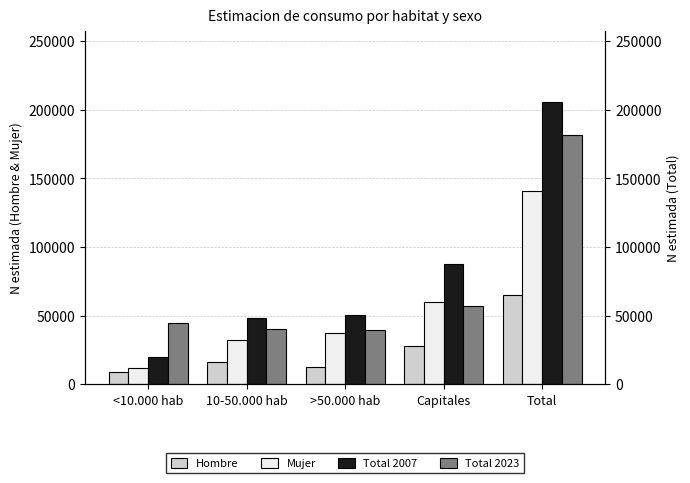

Reading left to right, transcribe all the data shown in this chart.

Hombre: <10.000 hab=8604	10-50.000 hab=15934	>50.000 hab=12549	Capitales=27837	Total=64924
Mujer: <10.000 hab=11514	10-50.000 hab=32013	>50.000 hab=37602	Capitales=59543	Total=140672
Total 2007: <10.000 hab=20118	10-50.000 hab=47947	>50.000 hab=50151	Capitales=87380	Total=205596
Total 2023: <10.000 hab=44846	10-50.000 hab=40091	>50.000 hab=39507	Capitales=57328	Total=181771